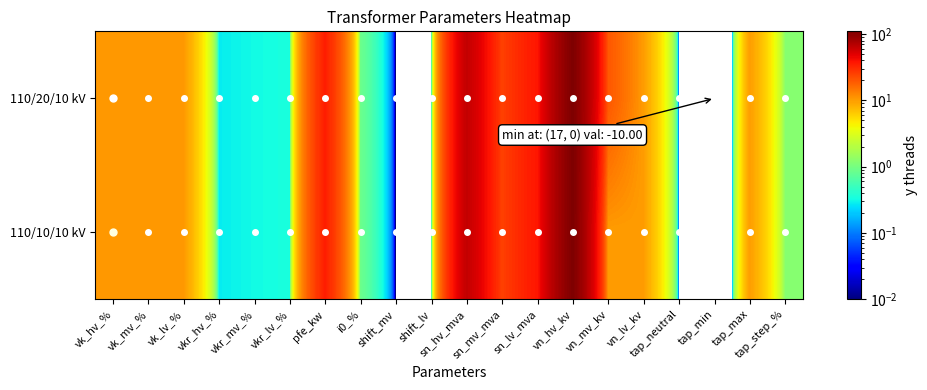

What is the total value across all series at vkr_hv_%?

0.6